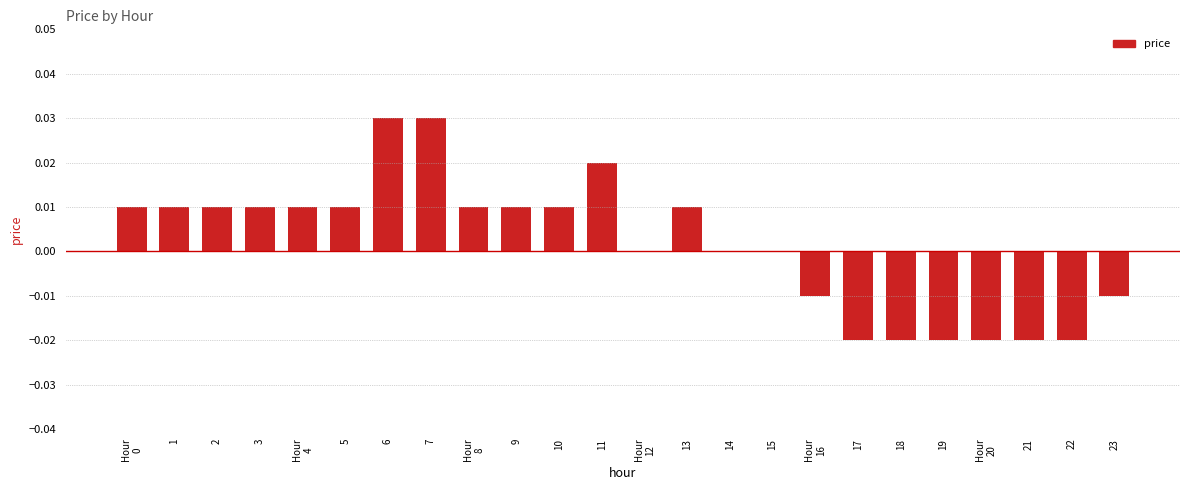

True or false: the data shows -0.0 at 22.

True